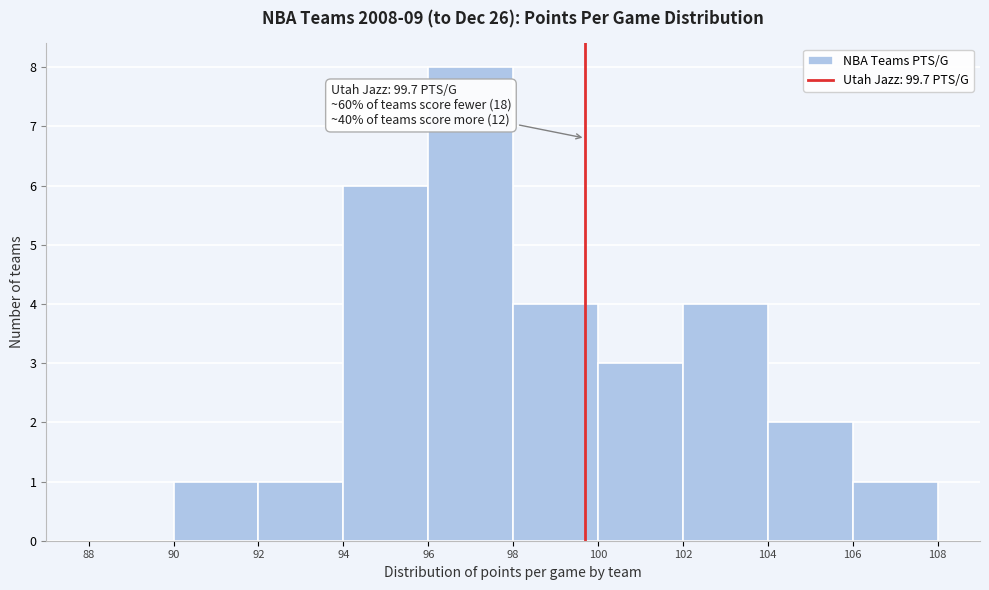

Which range on the x-axis has the tallest bar?

96 to 98